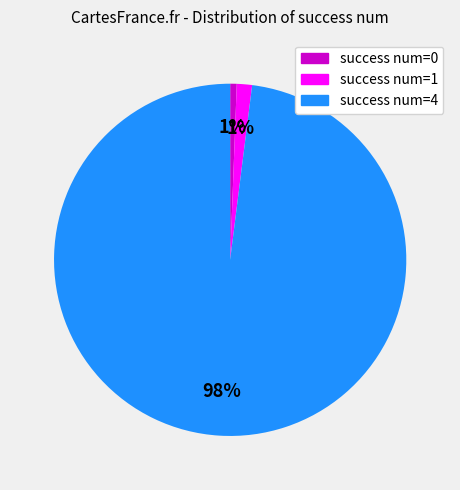

Is there a majority slice in this chart?

Yes